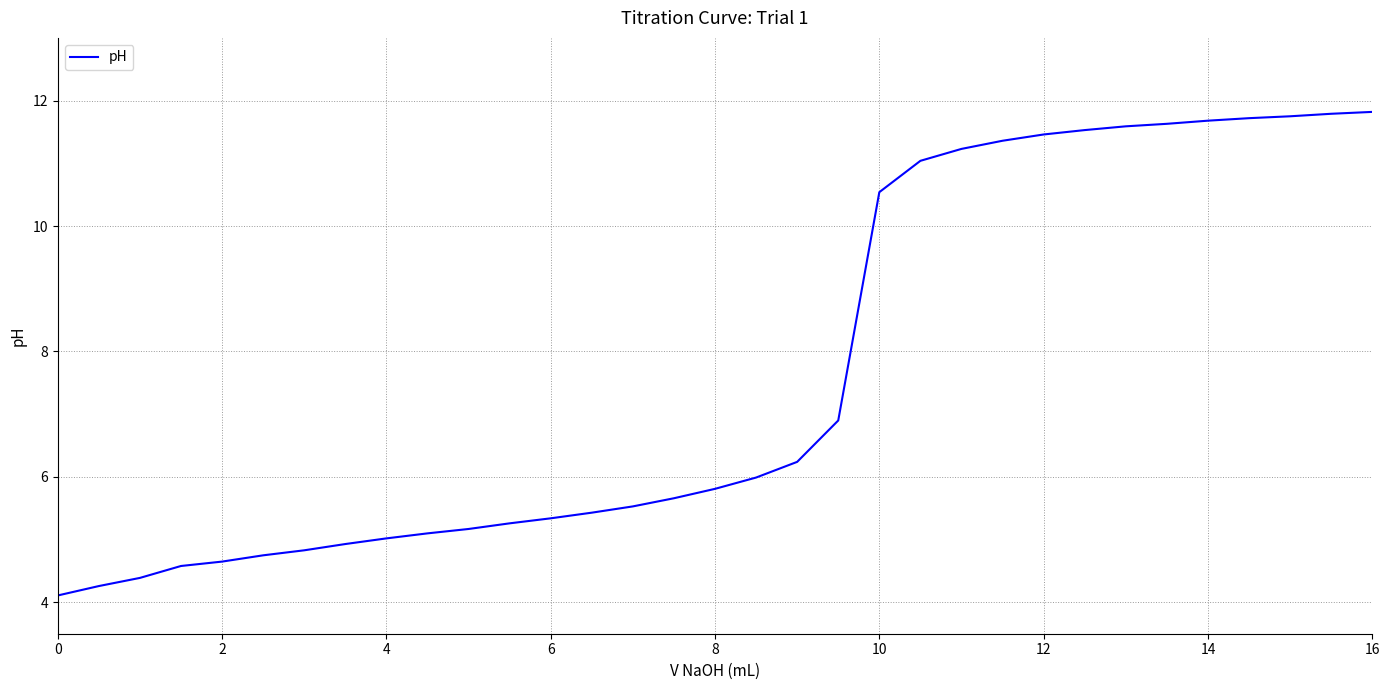

What is the greatest value displayed?

11.8